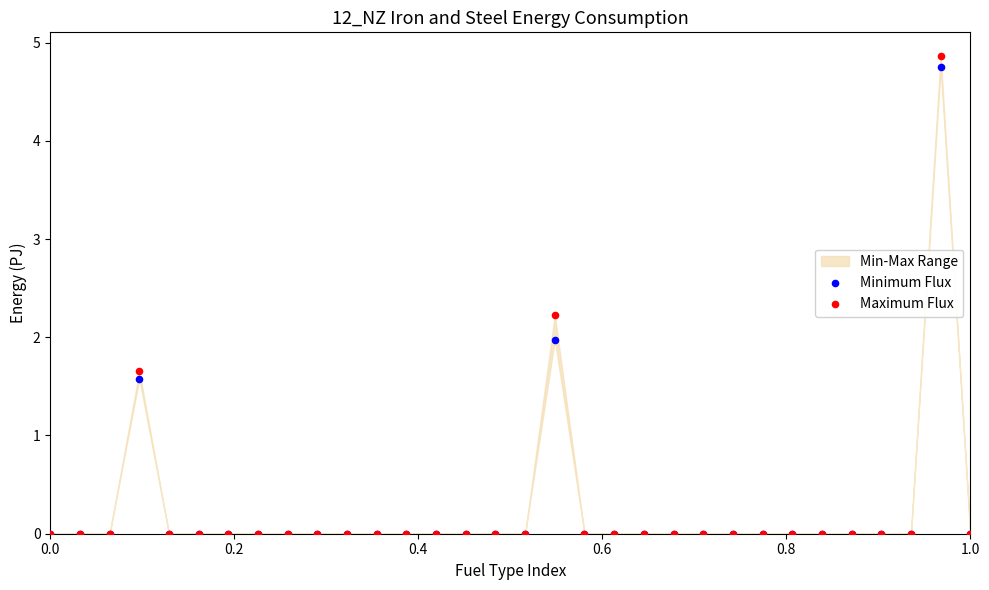

Which series contains the lowest Y value?

Minimum Flux